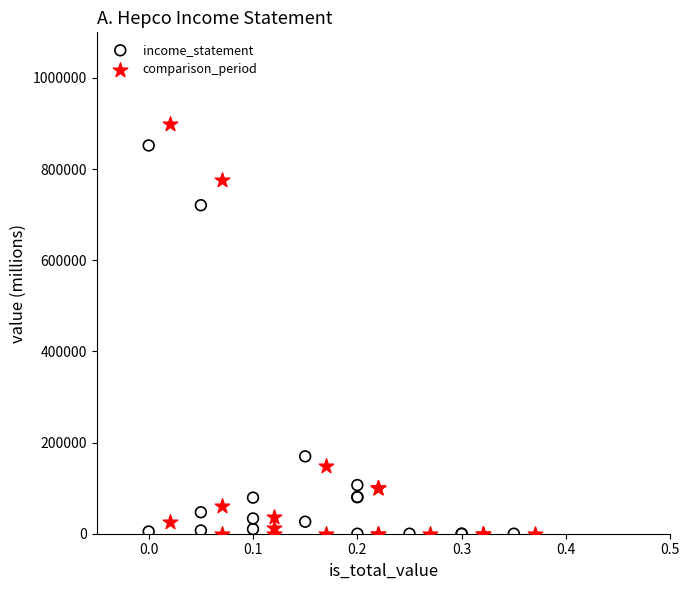

Which series has the widest spread of Y values?

comparison_period